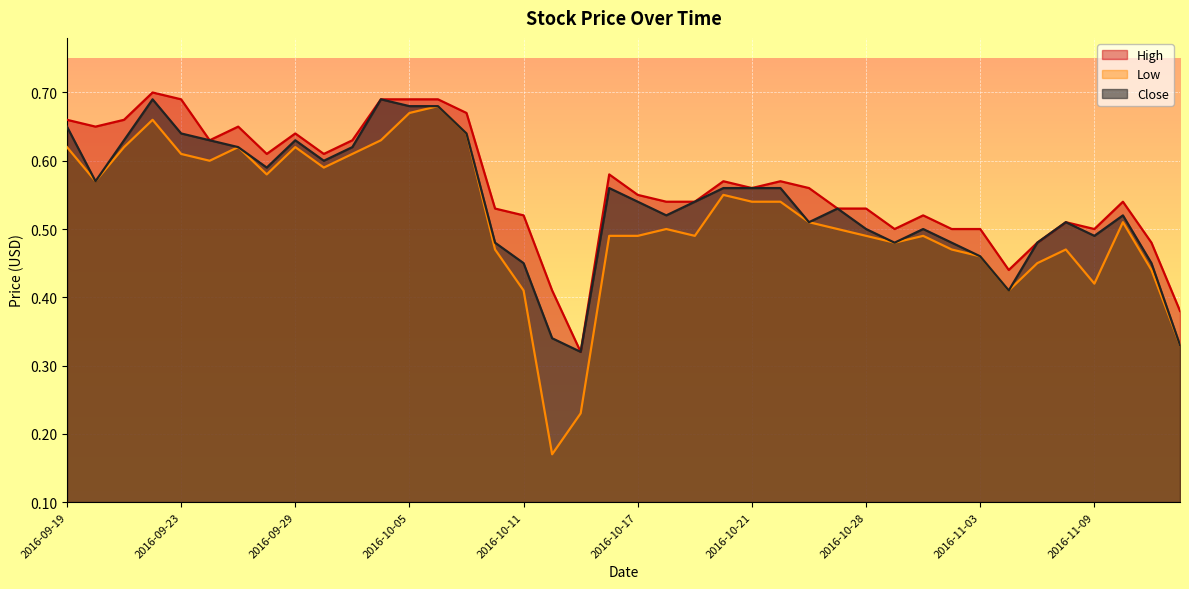

What is the label of the 21st point from the left?

2016-10-17